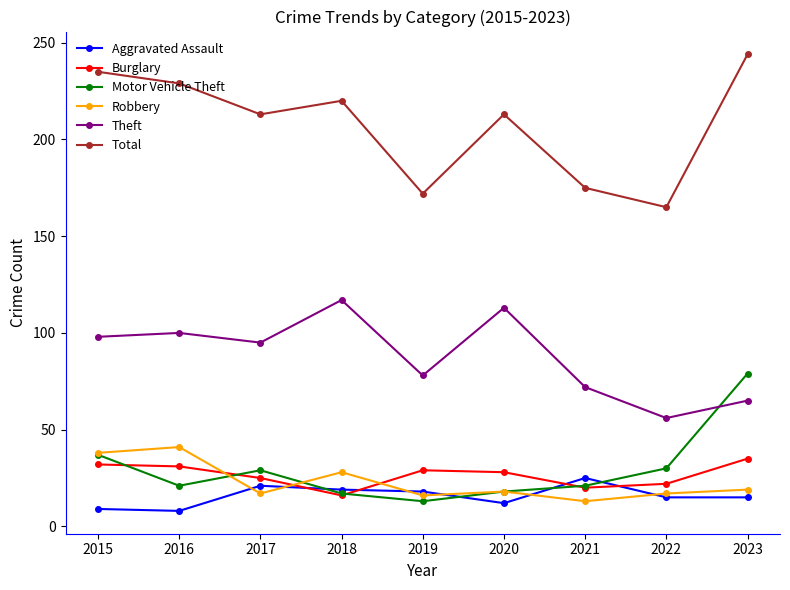

At which category does Robbery reach its first local peak?

2016